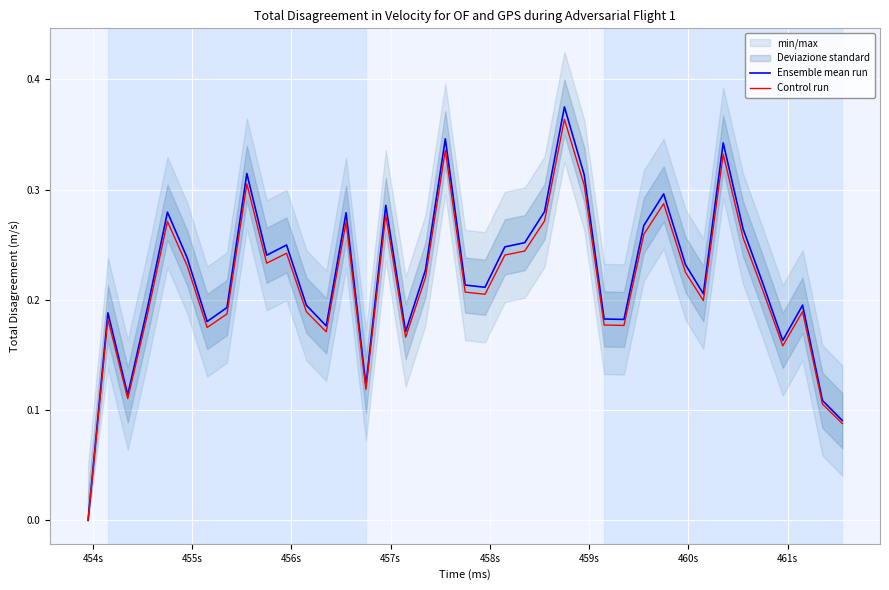

How many interior local peaks does the Control run series have?

11